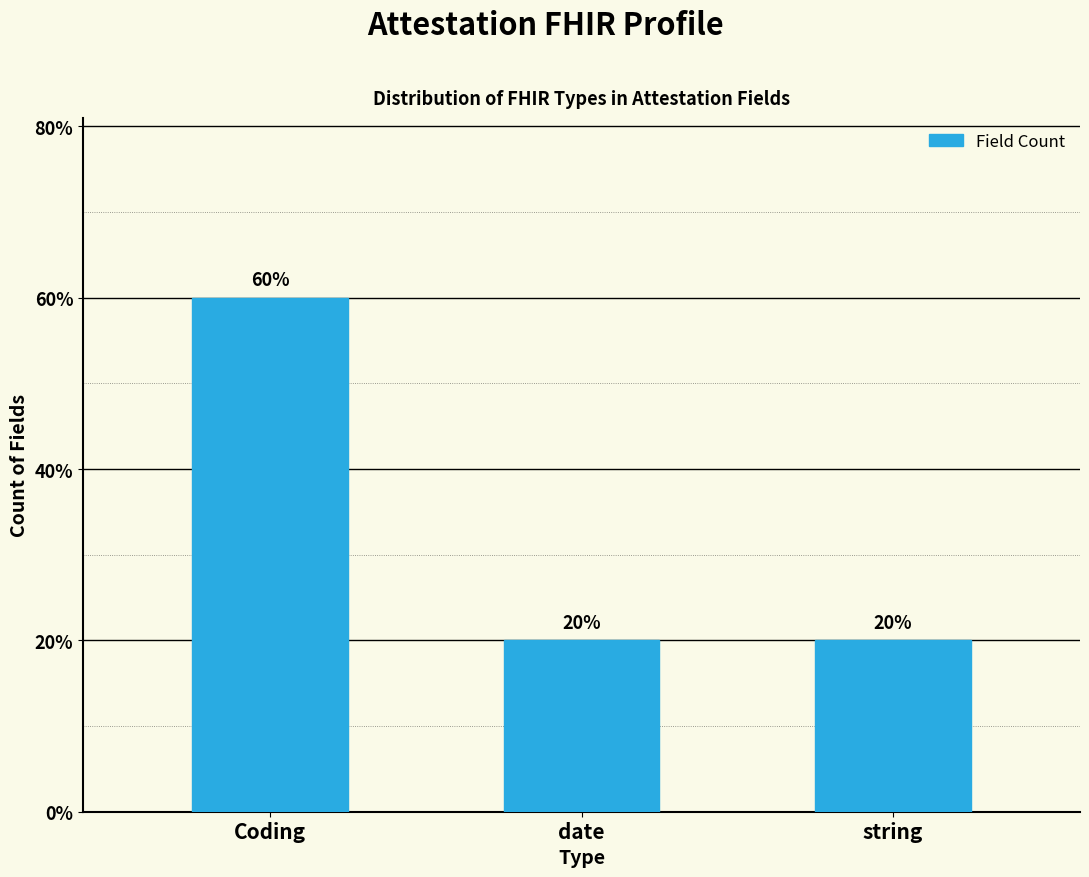

Are the bars horizontal?

No